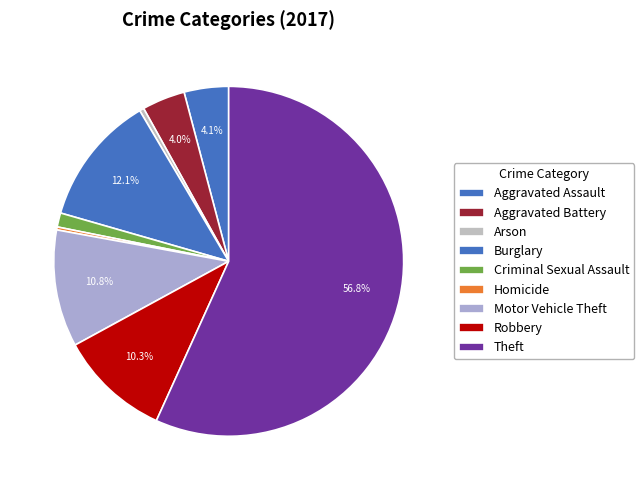

Which category has the smallest portion of the pie?

Homicide